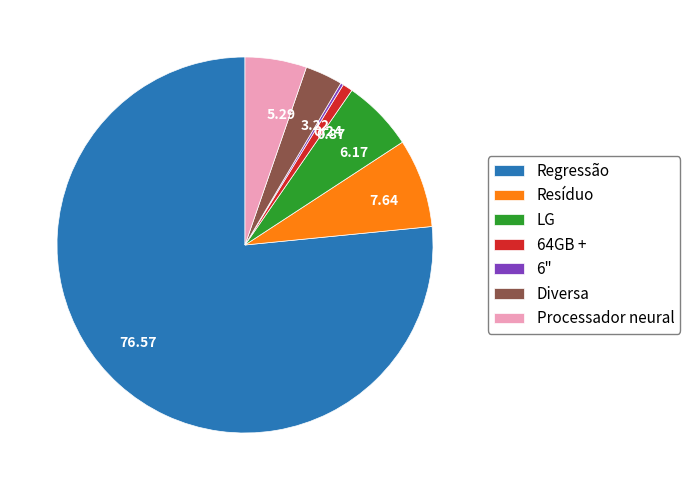

Does any single category account for the majority?

Yes